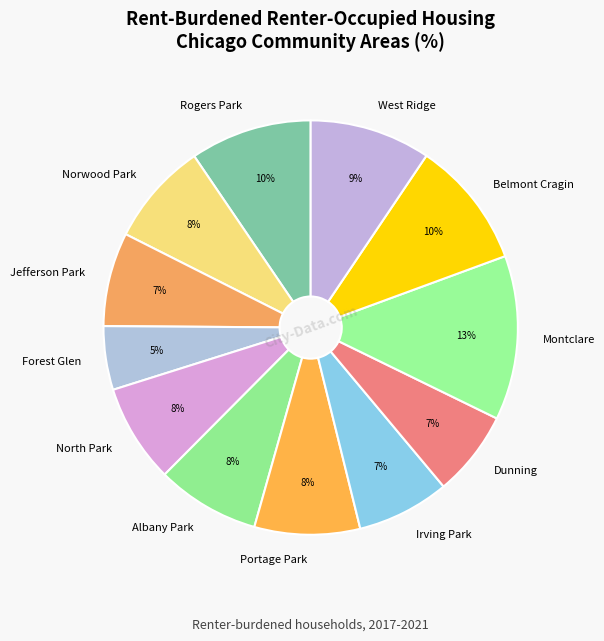

Is it true that Portage Park is 8% of the pie?

True